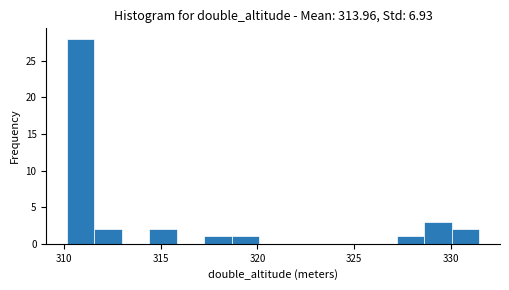

Around what value on the x-axis is the tallest bar? Give the approximate position of its centre, as read against the axis.

311.0